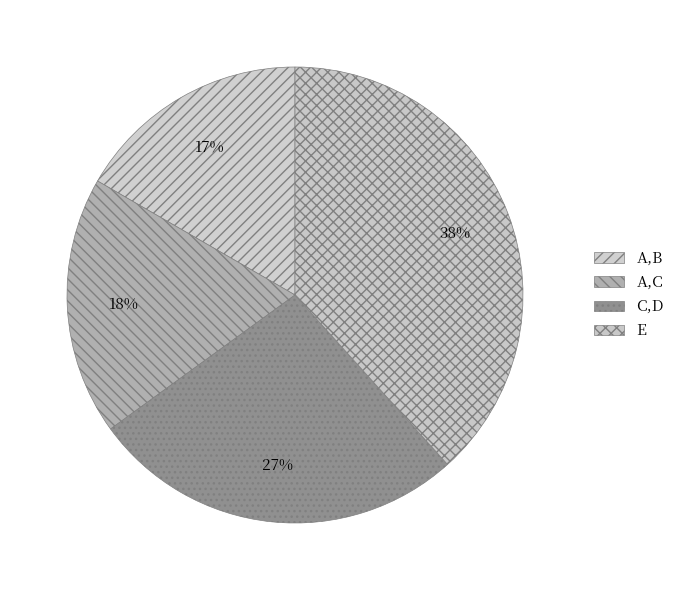

What is the smallest slice in the pie chart?

A,B